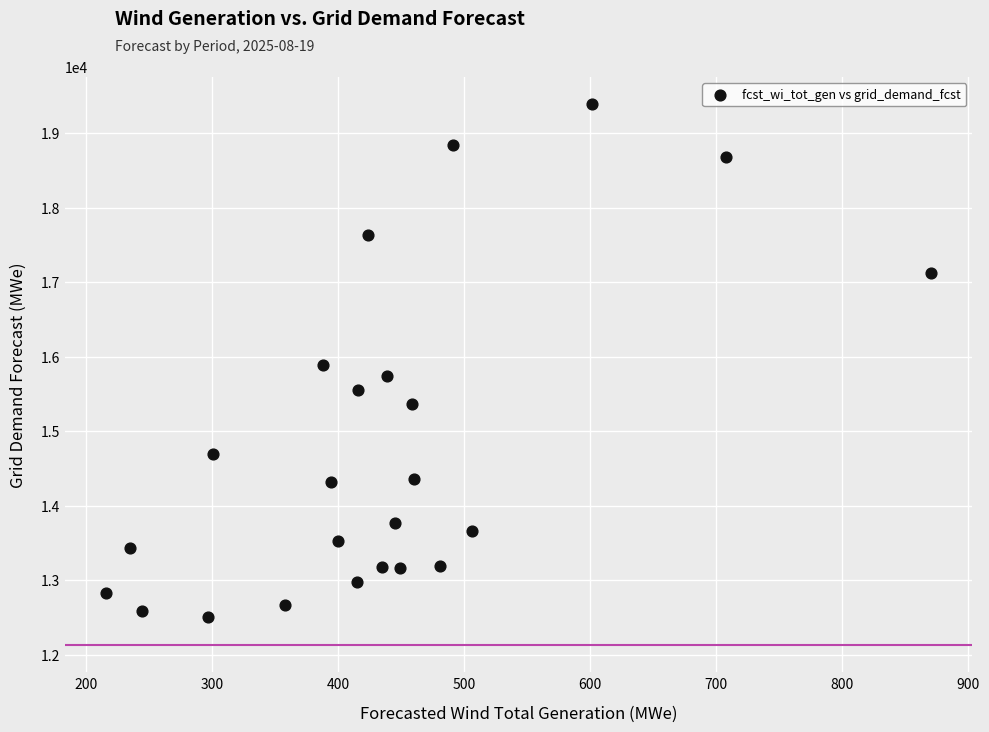

What is the range of X values (max minus min)?

655